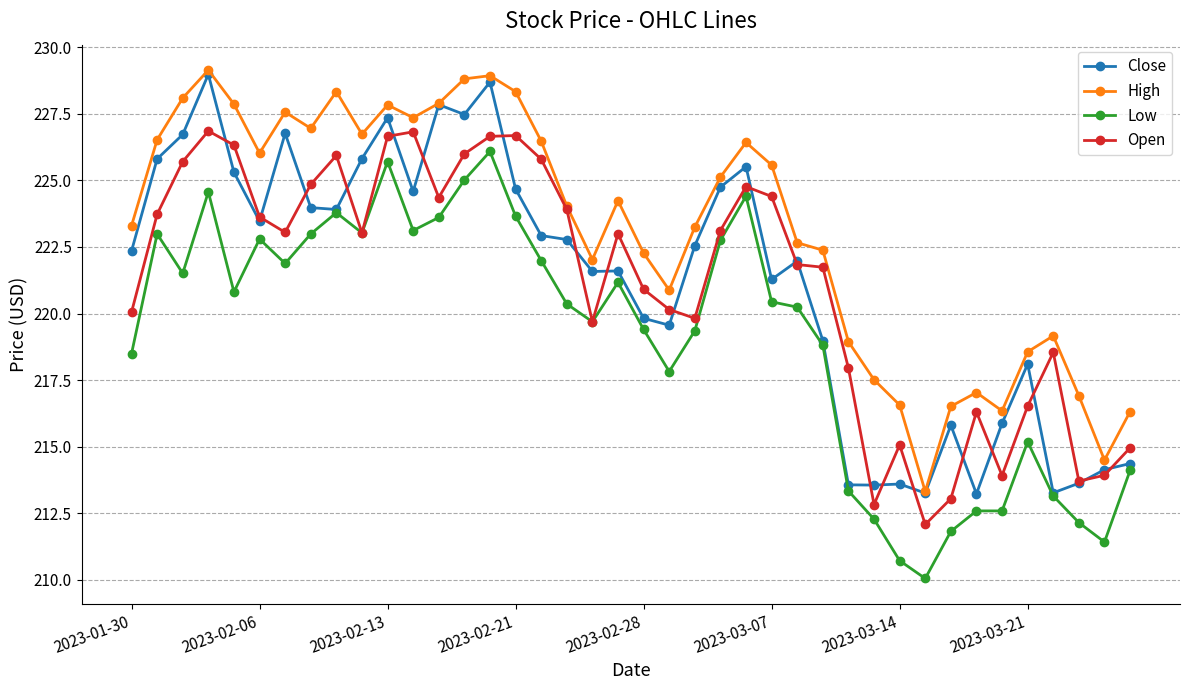

How many distinct data groups are displayed?

4